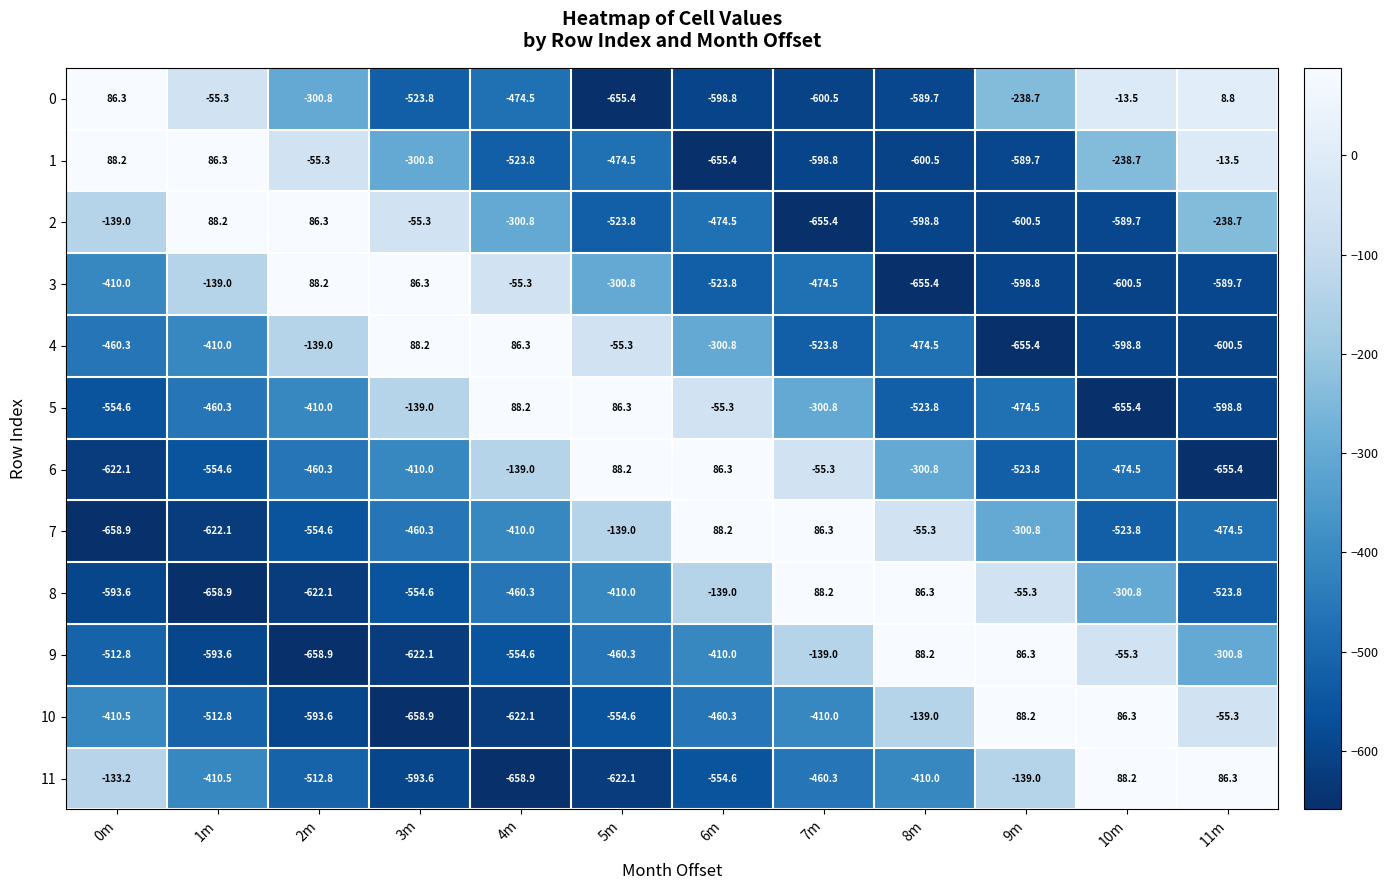

How many values in 10 are below zero?

10